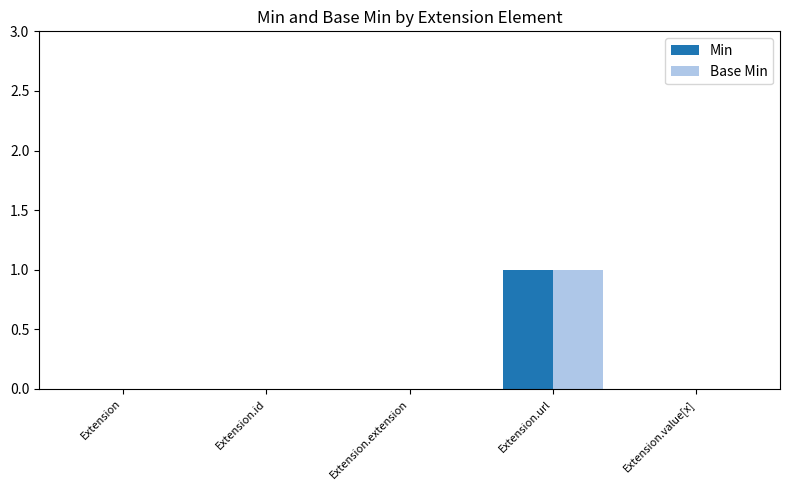

What are all the series names shown in the legend?

Min, Base Min